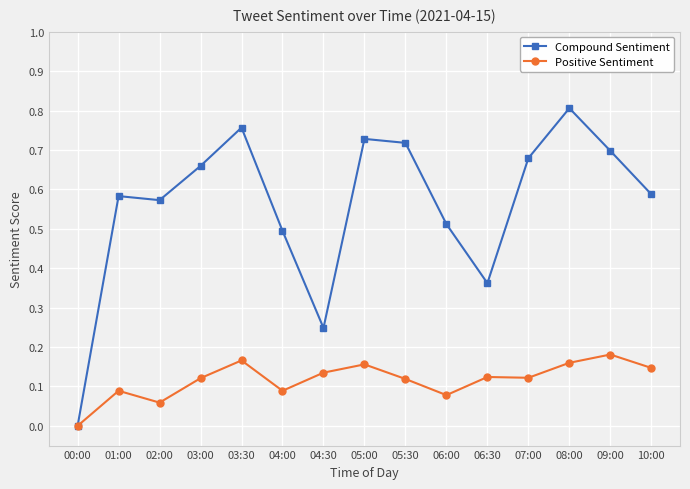

How many values in Compound Sentiment are above zero?

14